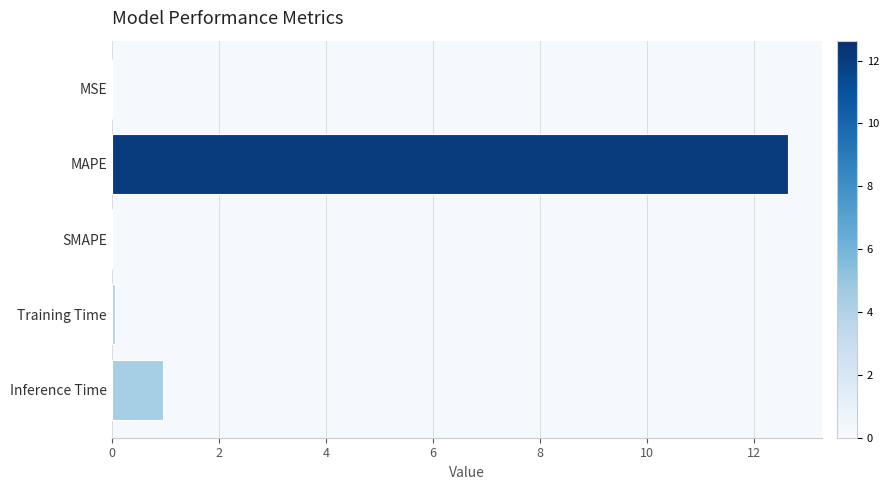

What is the sum of the values at SMAPE and MAPE?

12.6